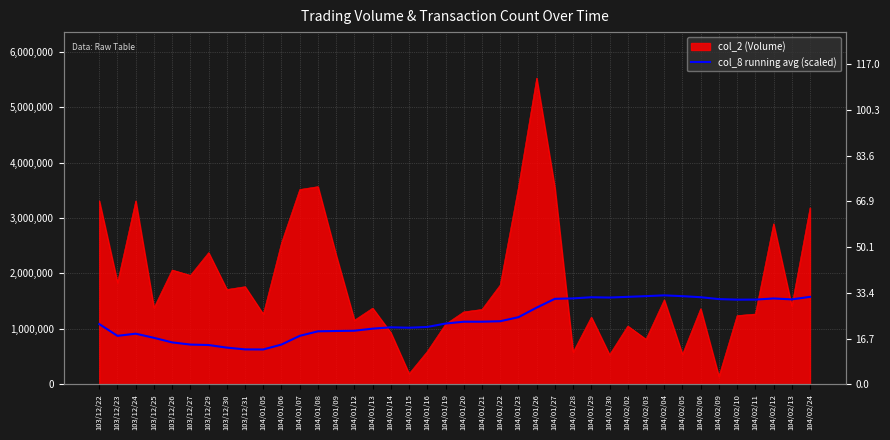

How many data points does each series have?

40